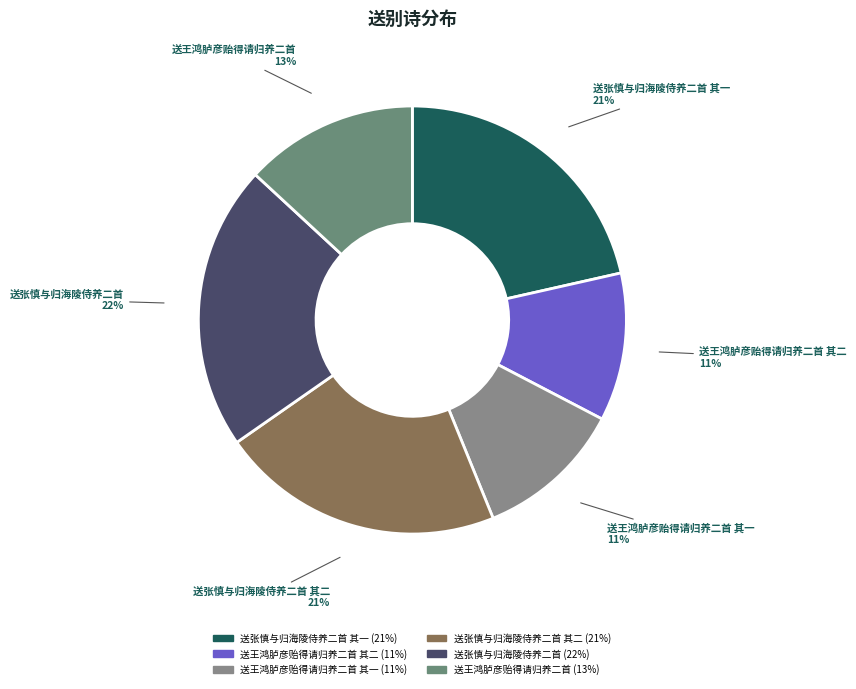

Is the sum of 送张慎与归海陵侍养二首 其一 and 送王鸿胪彦贻得请归养二首 其一 greater than half?

No